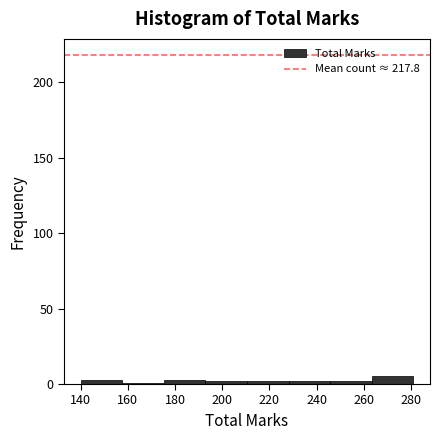

Reading left to right, transcribe this chart: for each bar, give the range it covers on the x-axis and its height. Neither the bar edges nor the heights are printed on the chart, so give them approximately, as read against the axes.

140 to 158: under 5
158 to 176: under 5
176 to 192: under 5
192 to 210: under 5
210 to 228: under 5
228 to 246: under 5
246 to 264: under 5
264 to 282: 5